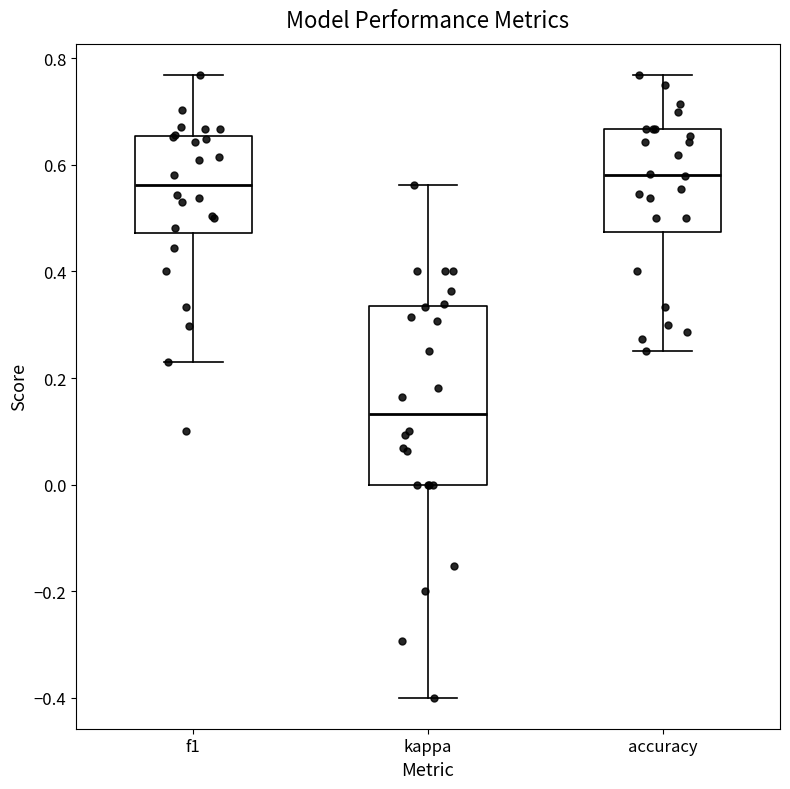

Where does the median line of the box for accuracy sit on the y-axis? The values are not printed on the chart, so give them approximately, as read against the axis.

0.58